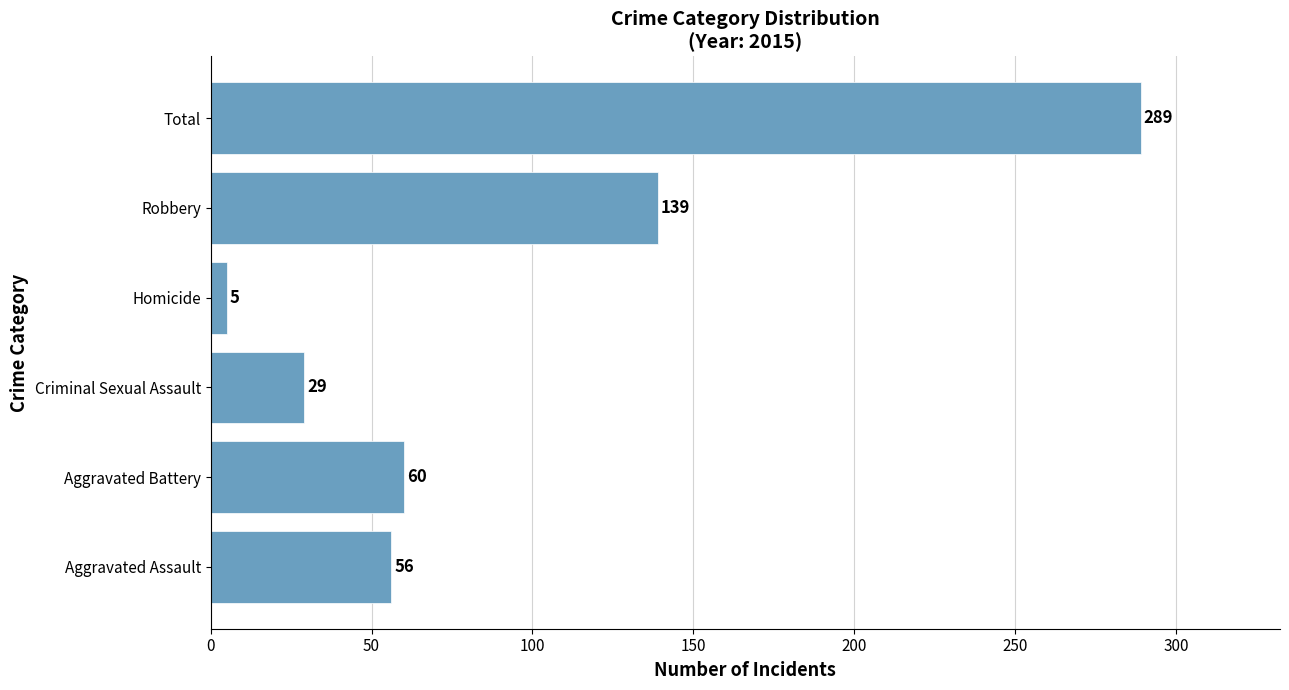

The value at Robbery is 139. True or false?

True